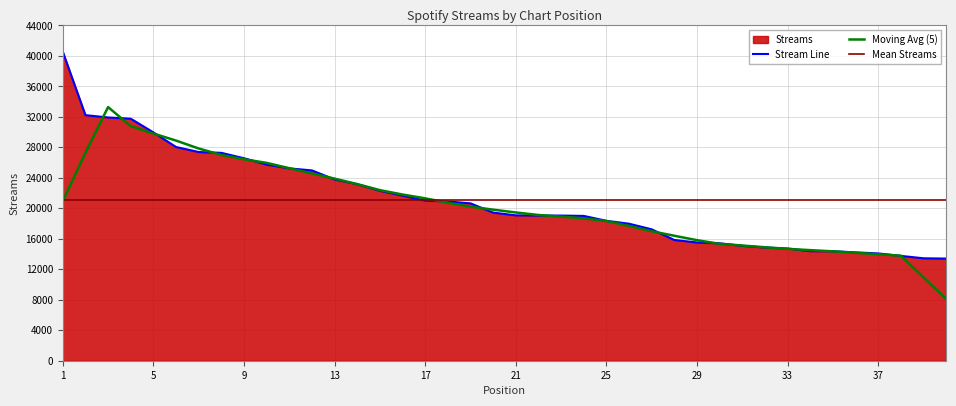

What is the lowest value of the Moving Avg (5) series?

8121.6